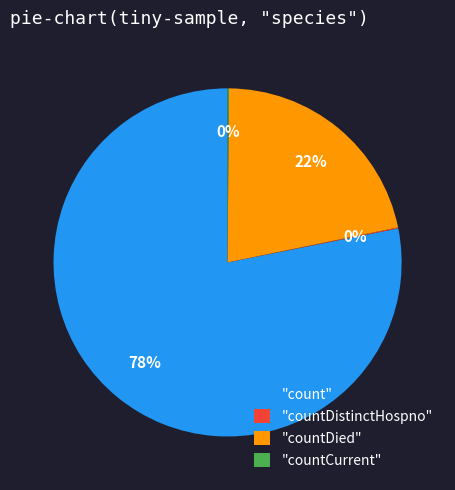

What percentage is the "count" slice, to the nearest percent?

78%